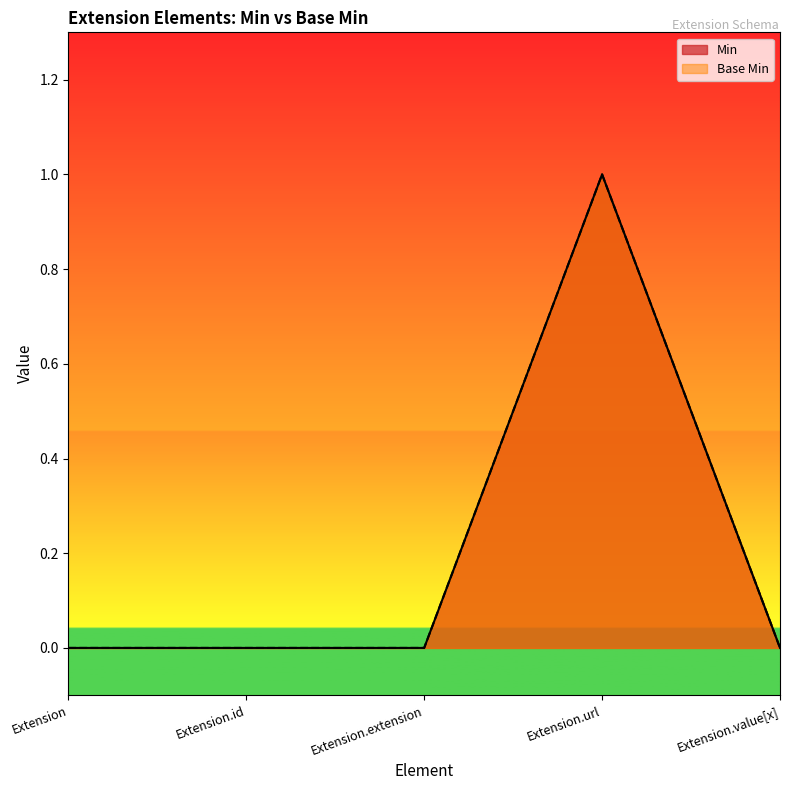

Rank the series by their maximum value, from highest to lowest.

Min, Base Min